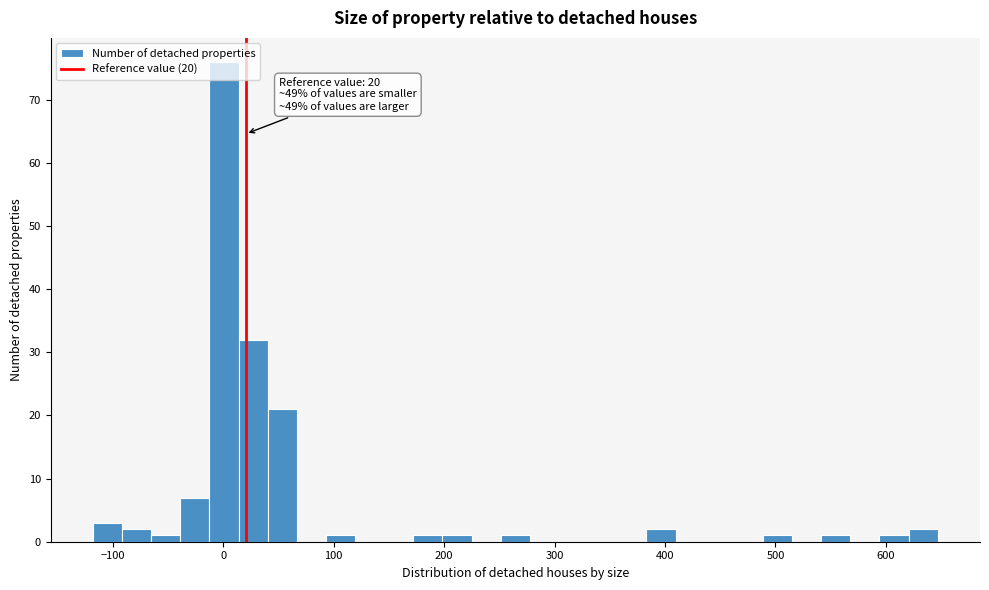

Read against the x-axis, roughly where is the centre of the tallest bar?

0